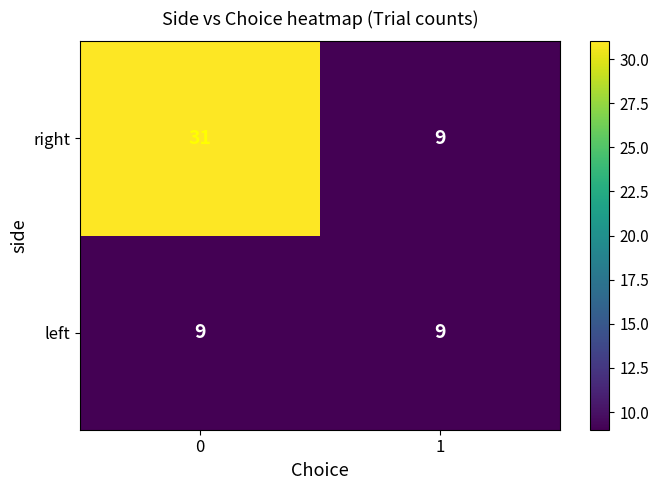

The left series shows 9 at 0. True or false?

True